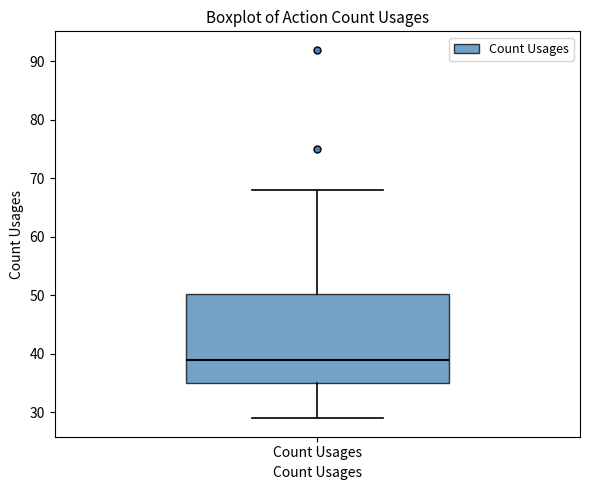

Where is the upper edge of the box for Count Usages on the y-axis? The values are not printed on the chart, so give them approximately, as read against the axis.

50